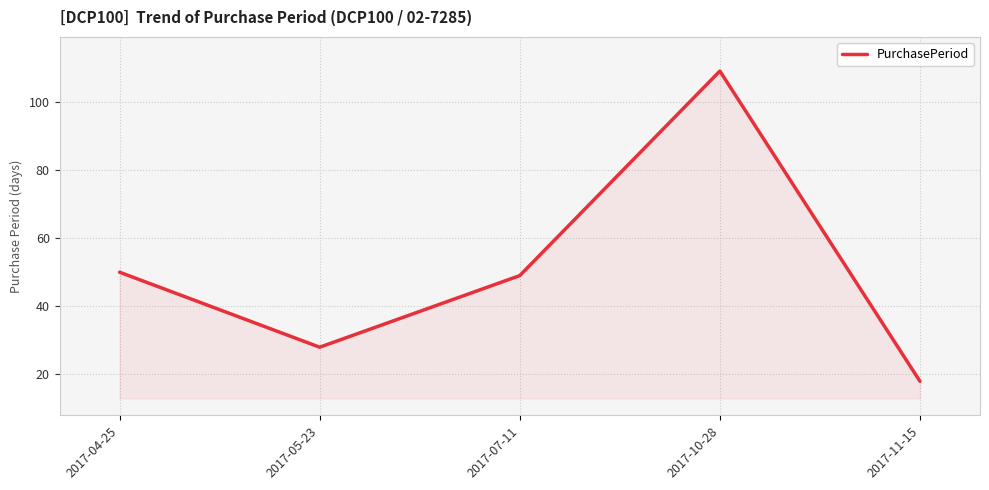

Reading left to right, extract all data points from this chart.

50	28	49	109	18